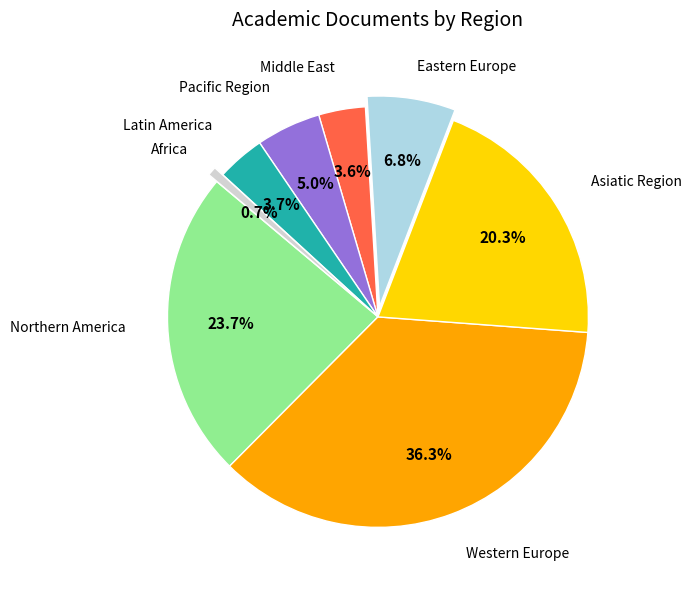

Does any single category account for the majority?

No